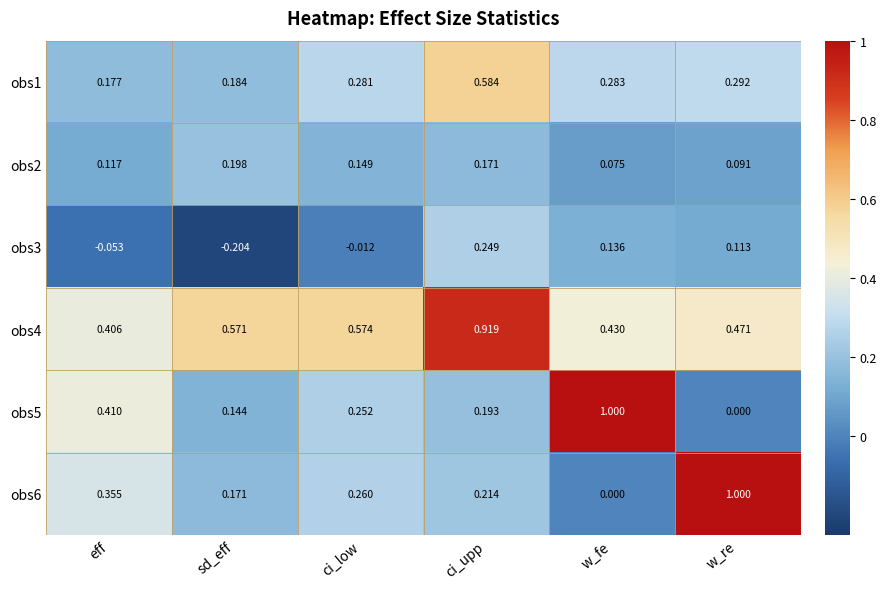

Rank the series at ci_low from lowest to highest value.

obs3, obs2, obs5, obs6, obs1, obs4